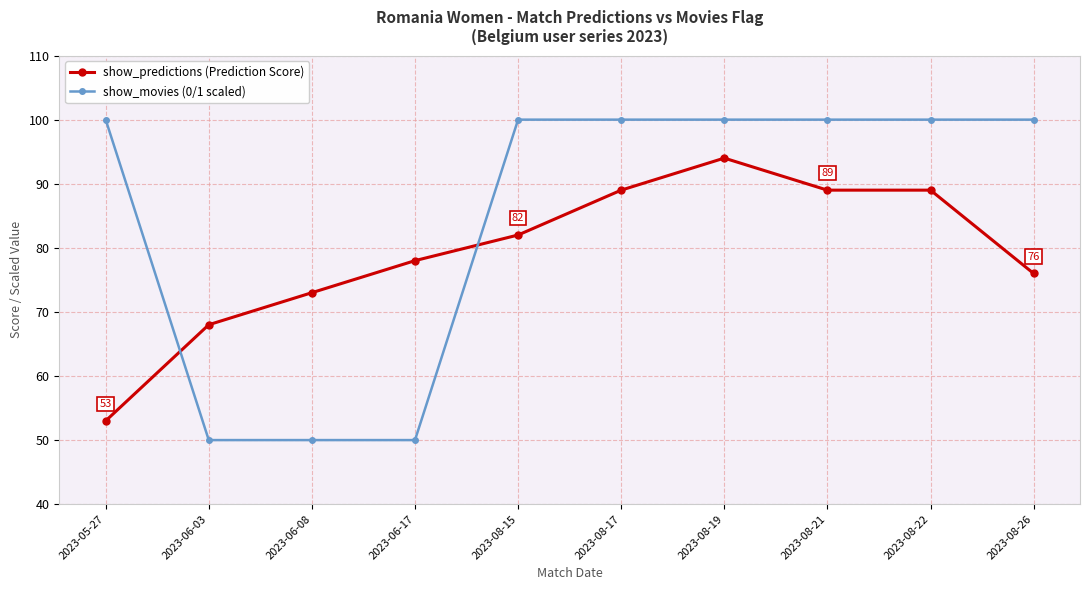

What is the average value of the show_predictions (Prediction Score) series?

79